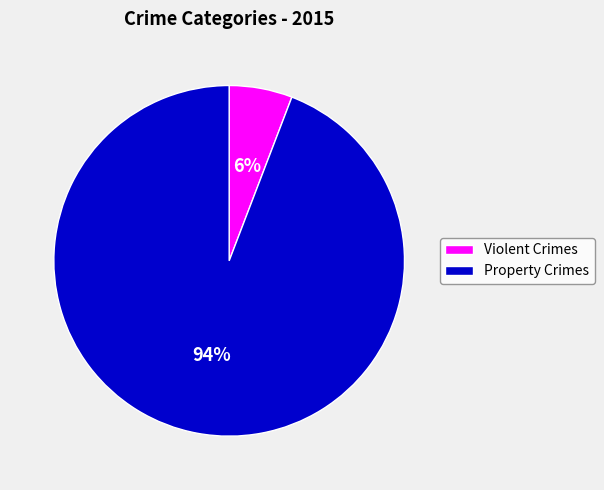

How many segments does this pie chart have?

2